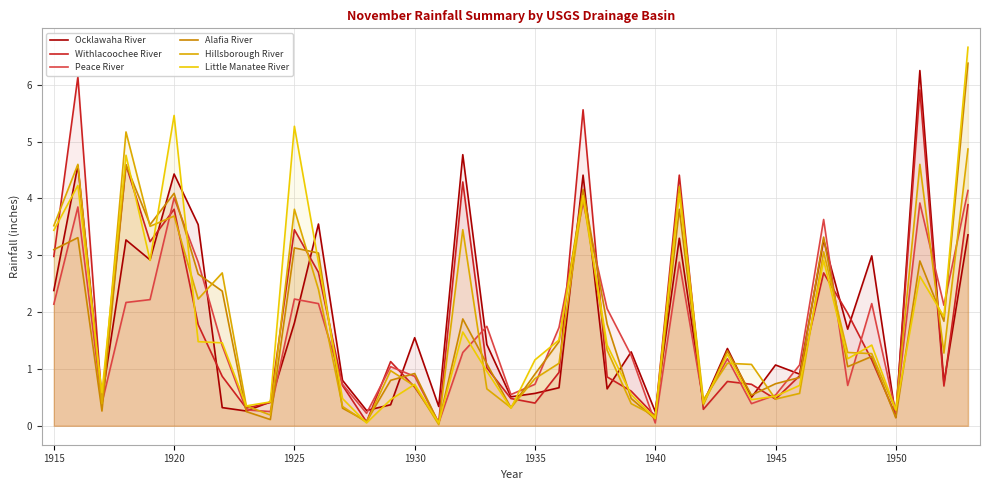

The Alafia River series shows 2.6 at 38. True or false?

False